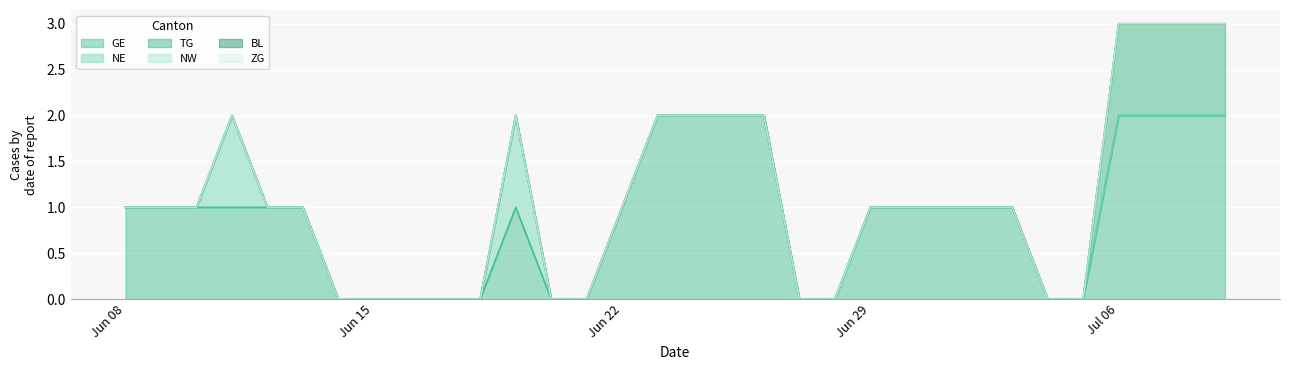

List the series in order of their peak value, lowest first.

BL, NW, ZG, TG, NE, GE